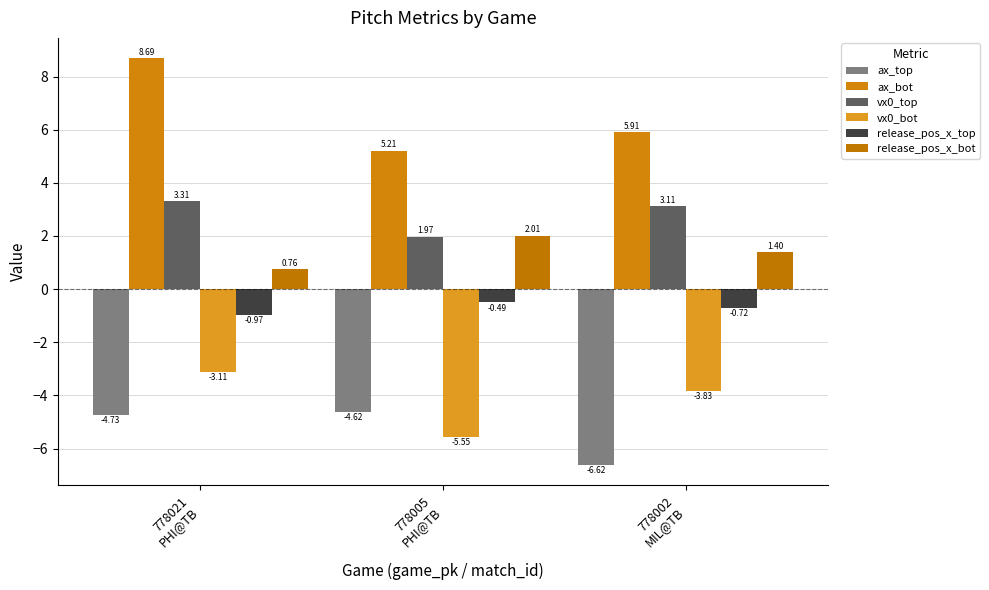

Count the number of data series in this chart.

6